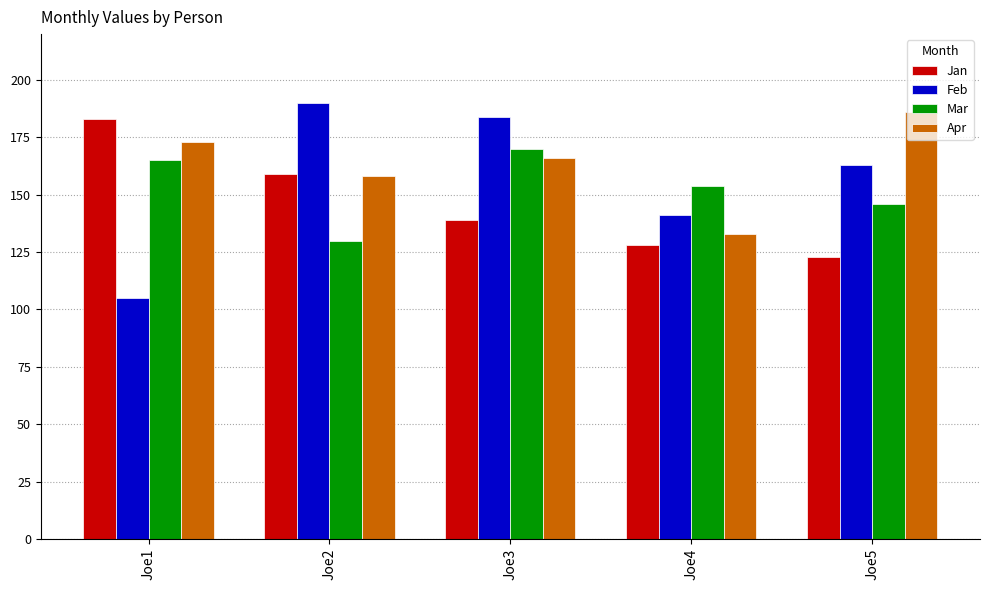

What is the difference between the highest and lowest values at Joe1?

78